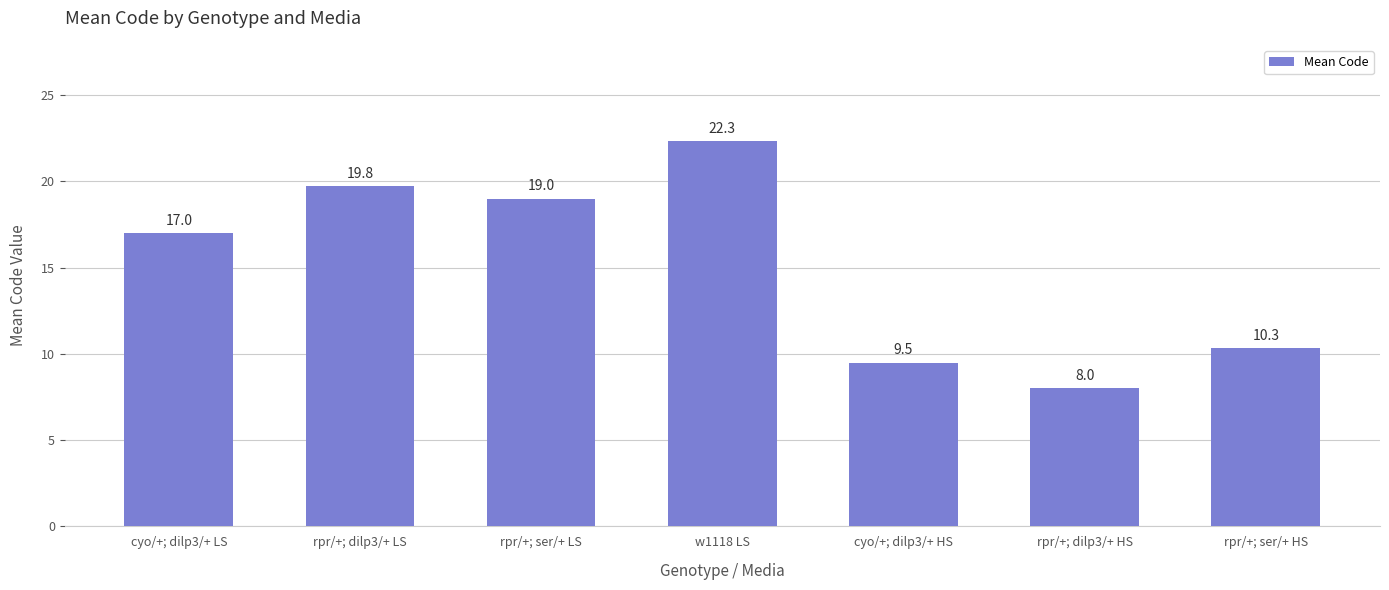

How many distinct data groups are displayed?

1